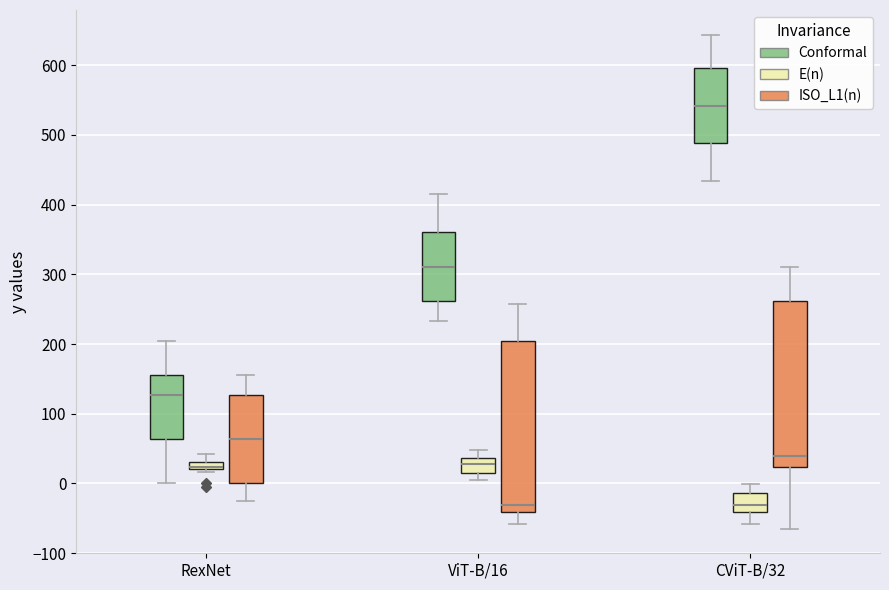

Where does the upper whisker of the box for ViT-B/16 (ISO_L1(n)) end on the y-axis? The values are not printed on the chart, so give them approximately, as read against the axis.

260